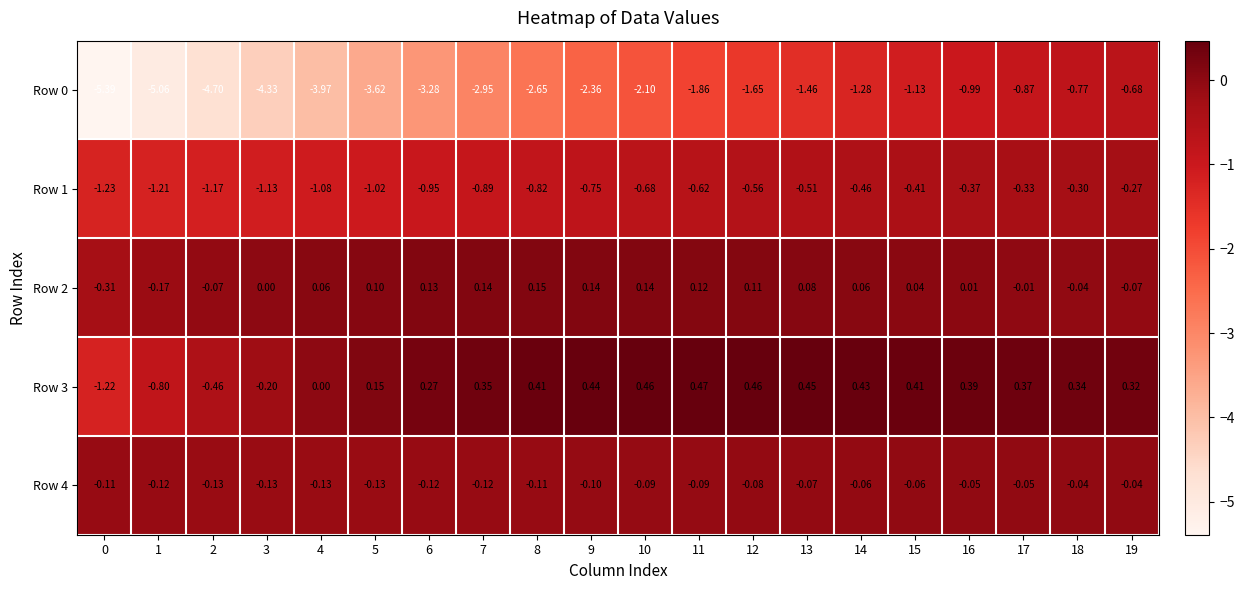

What is the total value across all series at 3?

-5.8